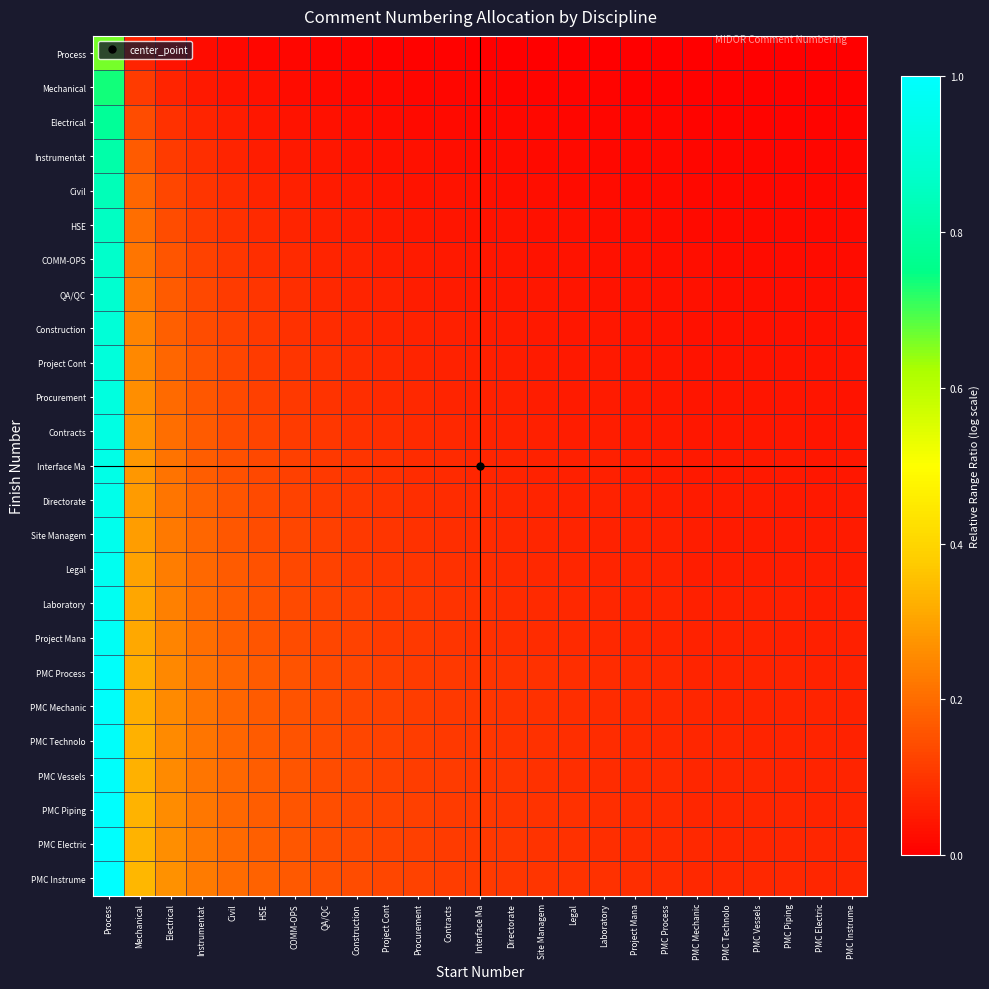

Which category has the lowest value across all series?

PMC Instrume